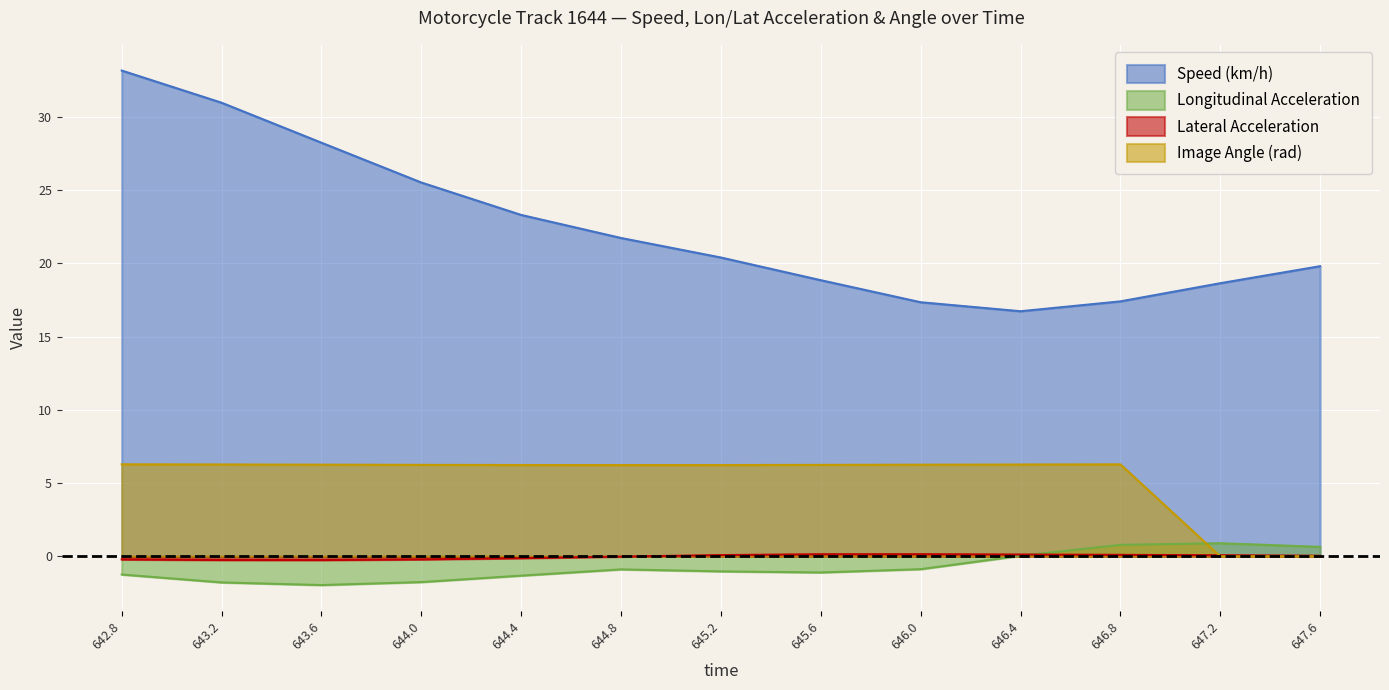

Reading left to right, what are all the values shown in this chart?

speed: 642.8=33.2	643.2=31.0	643.6=28.2	644.0=25.5	644.4=23.3	644.8=21.7	645.2=20.4	645.6=18.9	646.0=17.3	646.4=16.7	646.8=17.4	647.2=18.6	647.6=19.8
lon_acc: 642.8=-1.2	643.2=-1.8	643.6=-2.0	644.0=-1.8	644.4=-1.3	644.8=-0.9	645.2=-1.0	645.6=-1.1	646.0=-0.9	646.4=0.0	646.8=0.8	647.2=0.9	647.6=0.6
lat_acc: 642.8=-0.2	643.2=-0.2	643.6=-0.3	644.0=-0.2	644.4=-0.1	644.8=-0.0	645.2=0.1	645.6=0.1	646.0=0.1	646.4=0.1	646.8=0.1	647.2=0.1	647.6=0.0
img_angle: 642.8=6.3	643.2=6.3	643.6=6.3	644.0=6.2	644.4=6.2	644.8=6.2	645.2=6.2	645.6=6.2	646.0=6.3	646.4=6.3	646.8=6.3	647.2=0.0	647.6=0.0